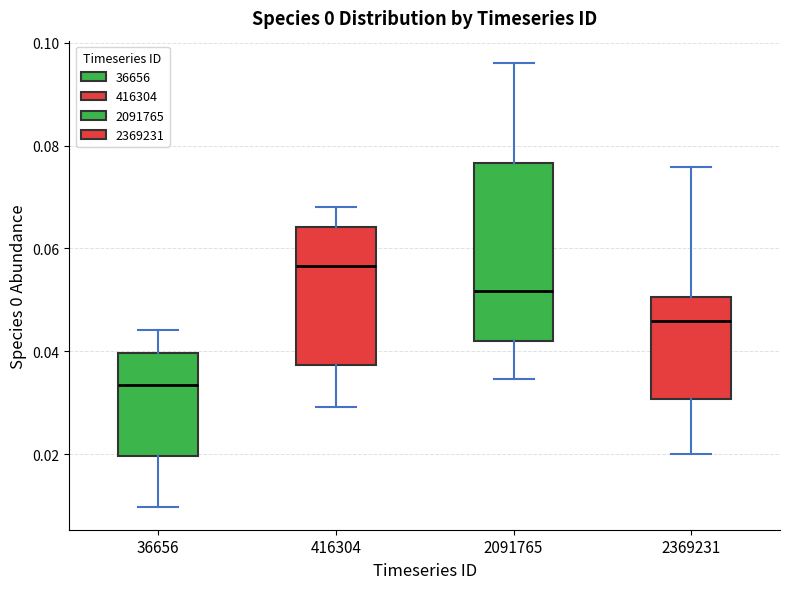

Reading left to right, transcribe this box plot: for each box, give where its median line is, the range the box spans, and where its two whiskers end, as read against the y-axis. The values are not printed on the chart, so give them approximately, as read against the axis.

36656: median 0.034, box 0.020 to 0.040, whiskers 0.010 to 0.044
416304: median 0.056, box 0.038 to 0.064, whiskers 0.030 to 0.068
2091765: median 0.052, box 0.042 to 0.076, whiskers 0.034 to 0.096
2369231: median 0.046, box 0.030 to 0.050, whiskers 0.020 to 0.076